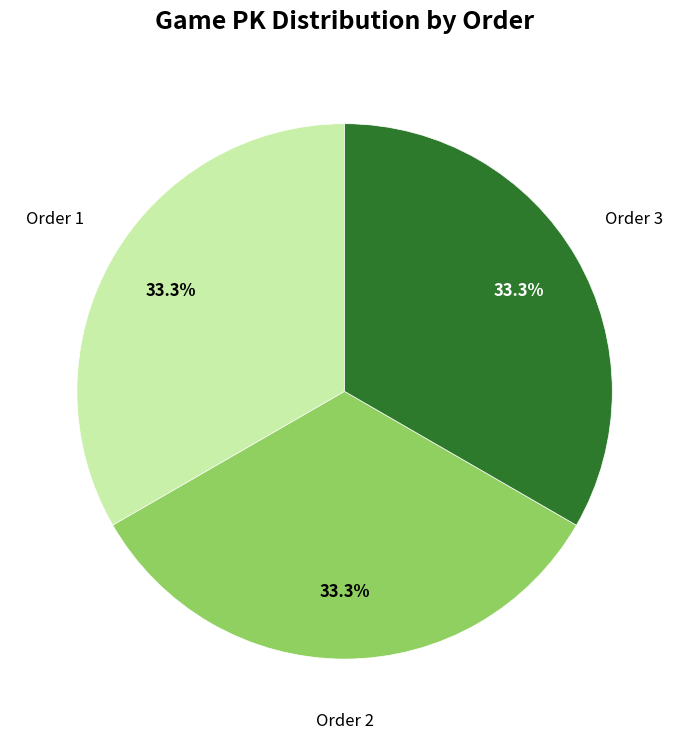

Count the number of slices in the pie.

3